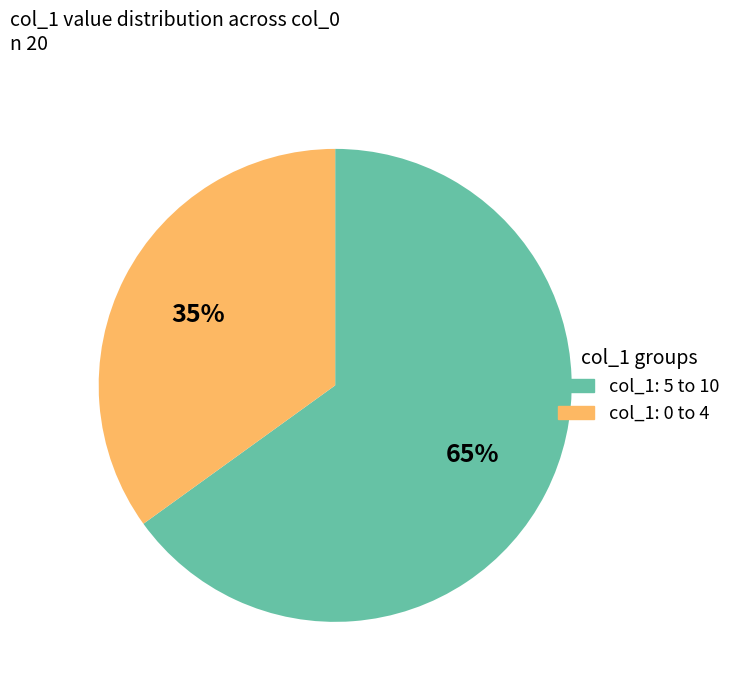

Is there a majority slice in this chart?

Yes